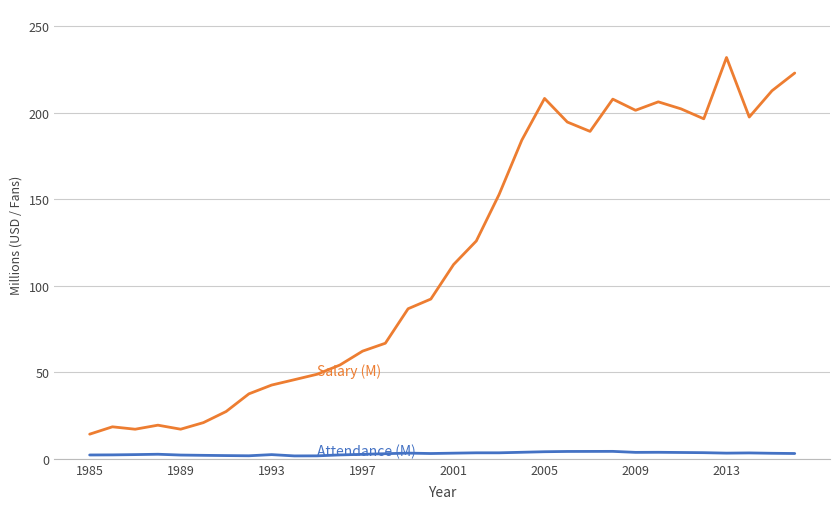

What is the maximum value shown in the chart?

232.0